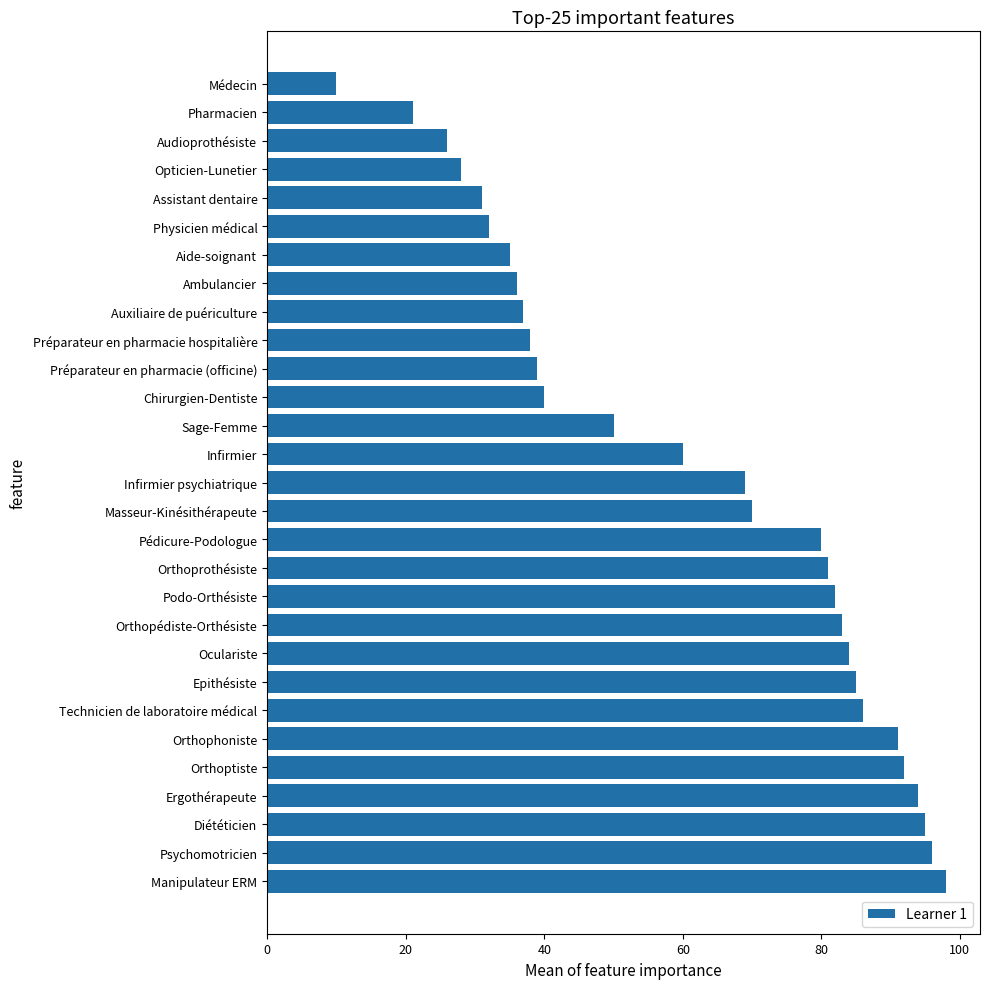

How many values are below 69?

14